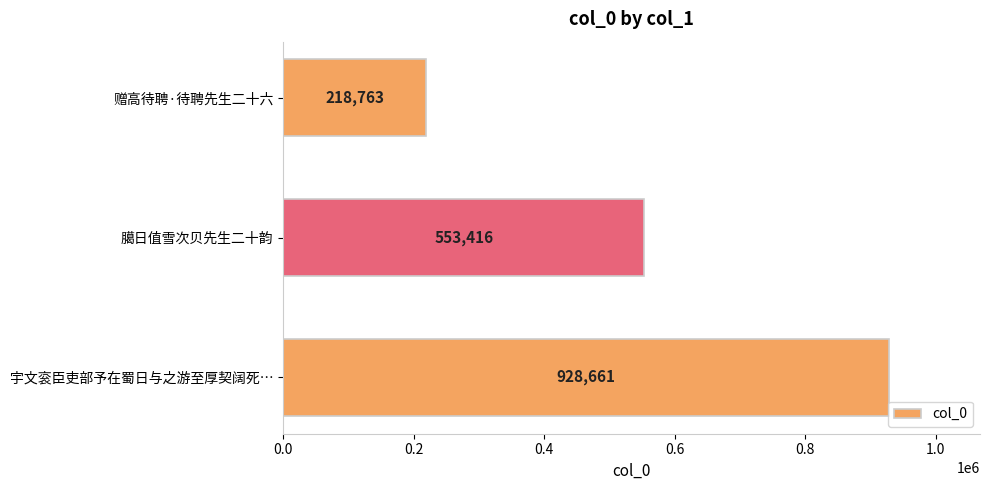

Rank the categories by value from lowest to highest.

赠高待聘·待聘先生二十六, 臈日值雪次贝先生二十韵, 宇文衮臣吏部予在蜀日与之游至厚契阔死…